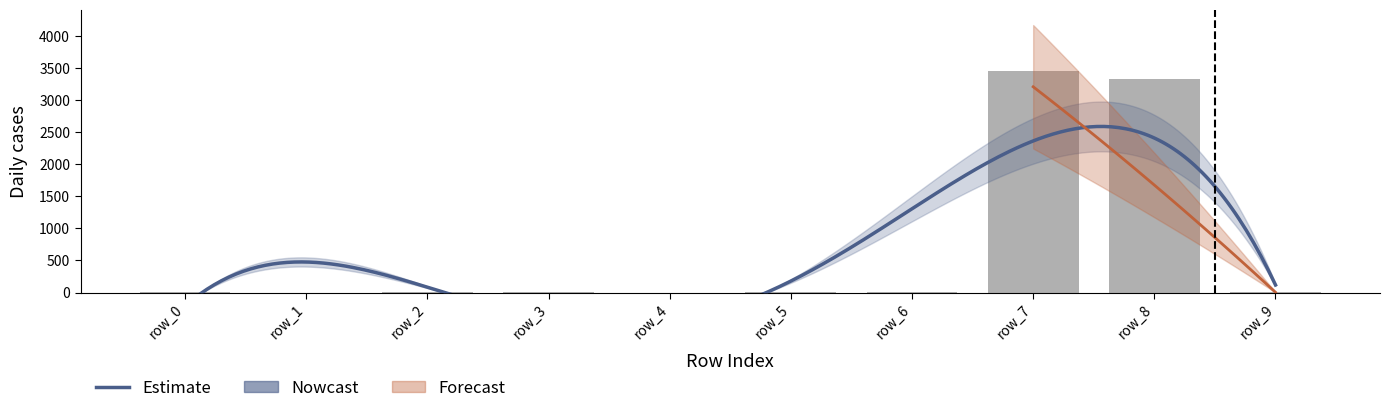

Are the bars horizontal?

No